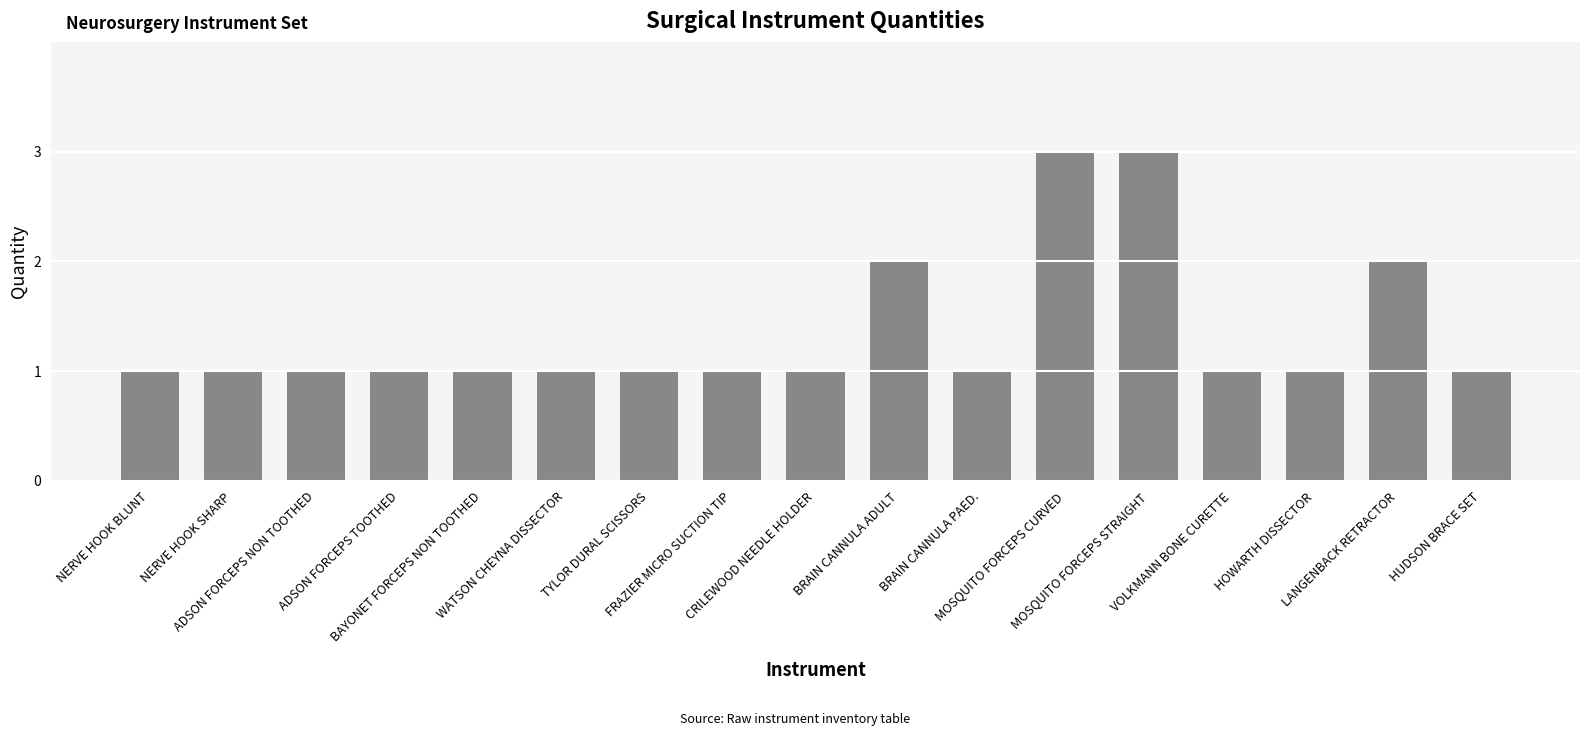

Approximately how many times larger is the value at MOSQUITO FORCEPS CURVED compared to FRAZIER MICRO SUCTION TIP?

3.0